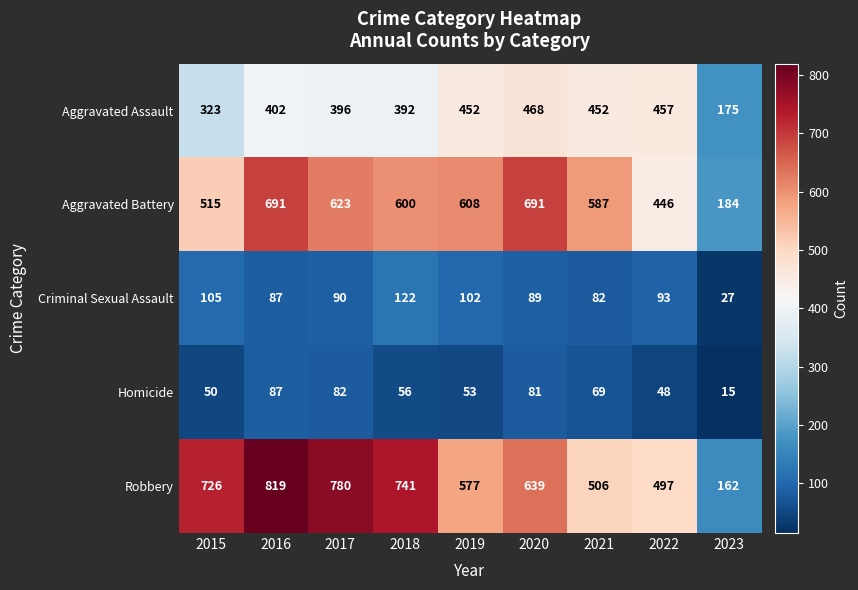

What is the difference between the second highest and second lowest values in the Aggravated Battery series?

245